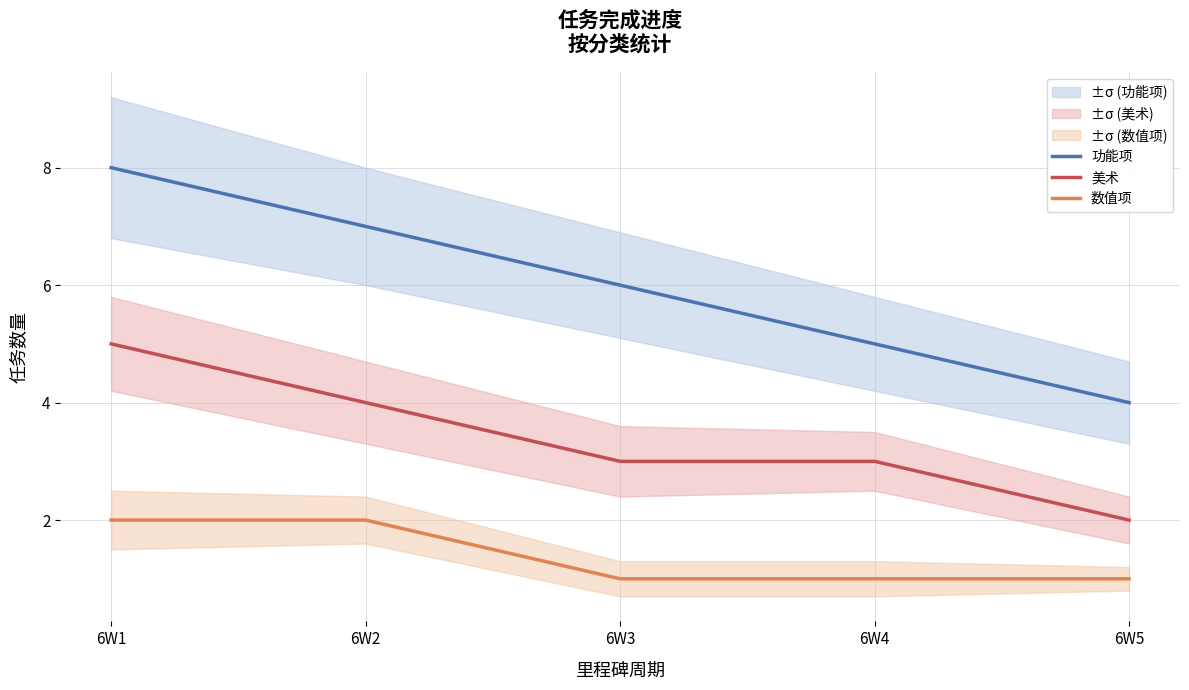

True or false: 数值项 and 美术 cross at least once.

False